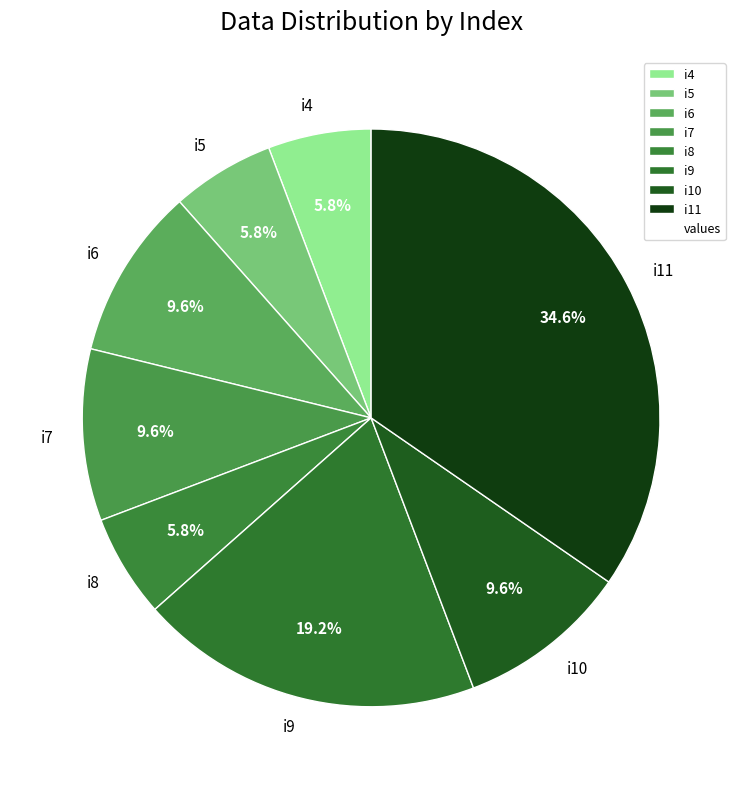

To the nearest percent, what percentage of the pie is i5?

6%